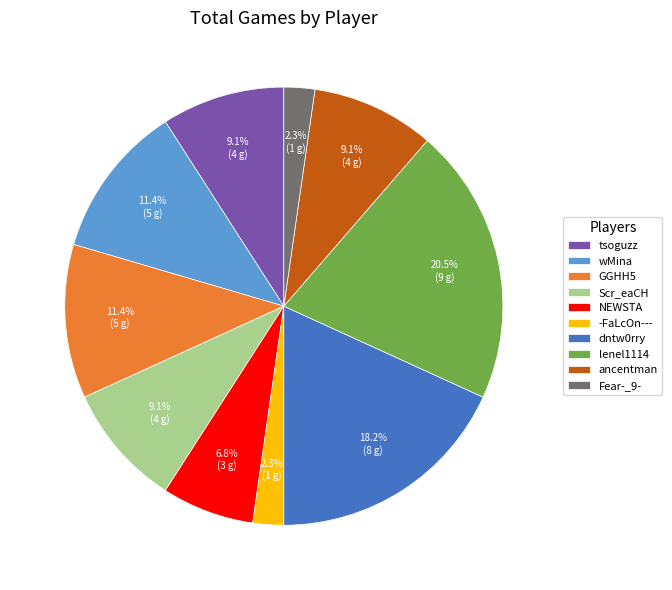

To the nearest percent, what is the combined percentage of lenel1114 and ancentman?

30%